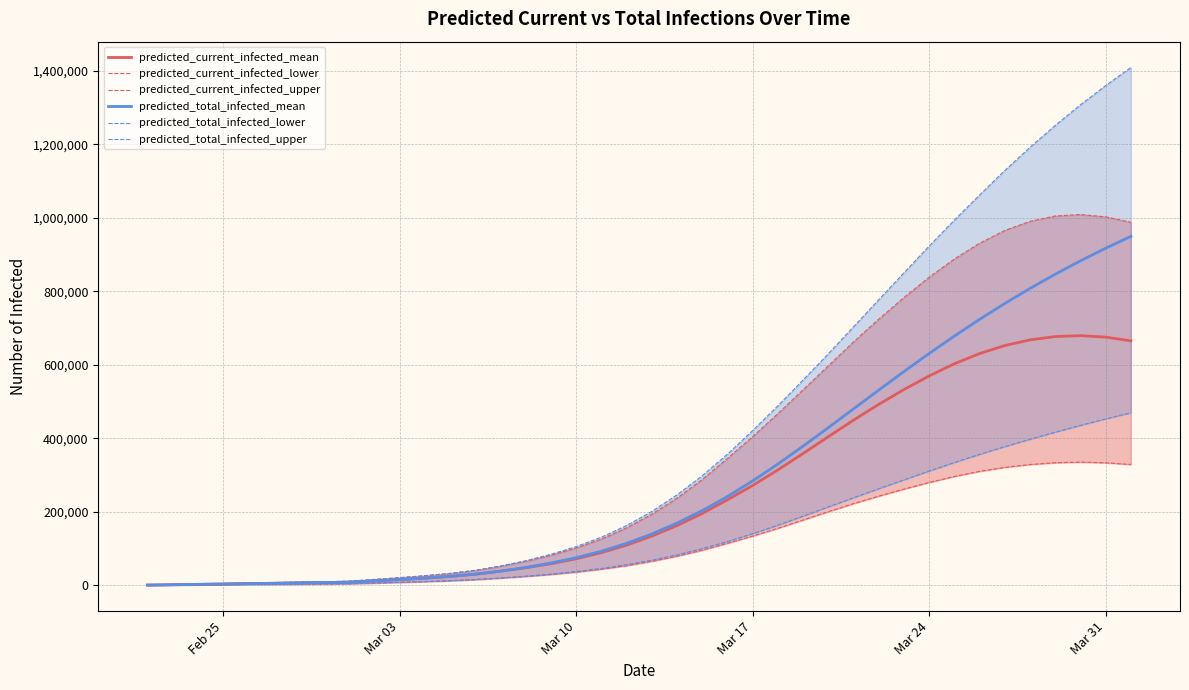

True or false: predicted_current_infected_mean and predicted_current_infected_upper cross at least once.

False